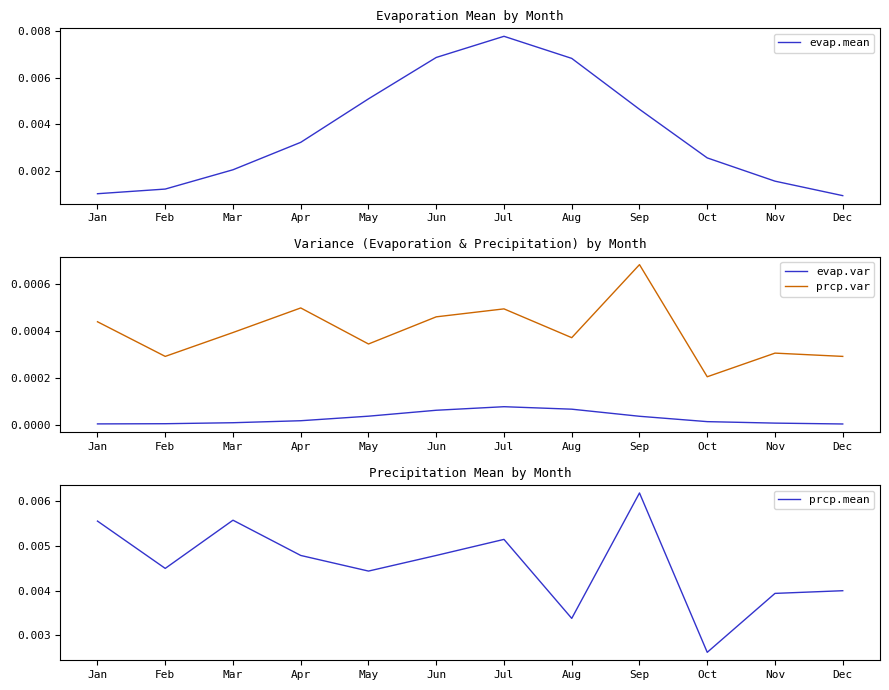

At which label does prcp.var reach its peak?

Sep